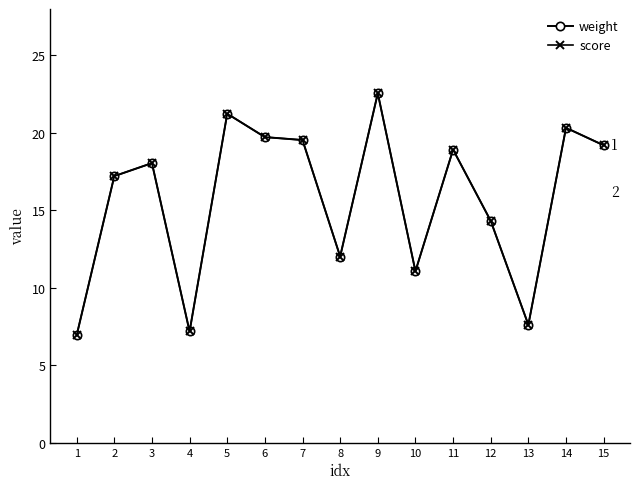

Which has a higher value, 5 or 10?

5